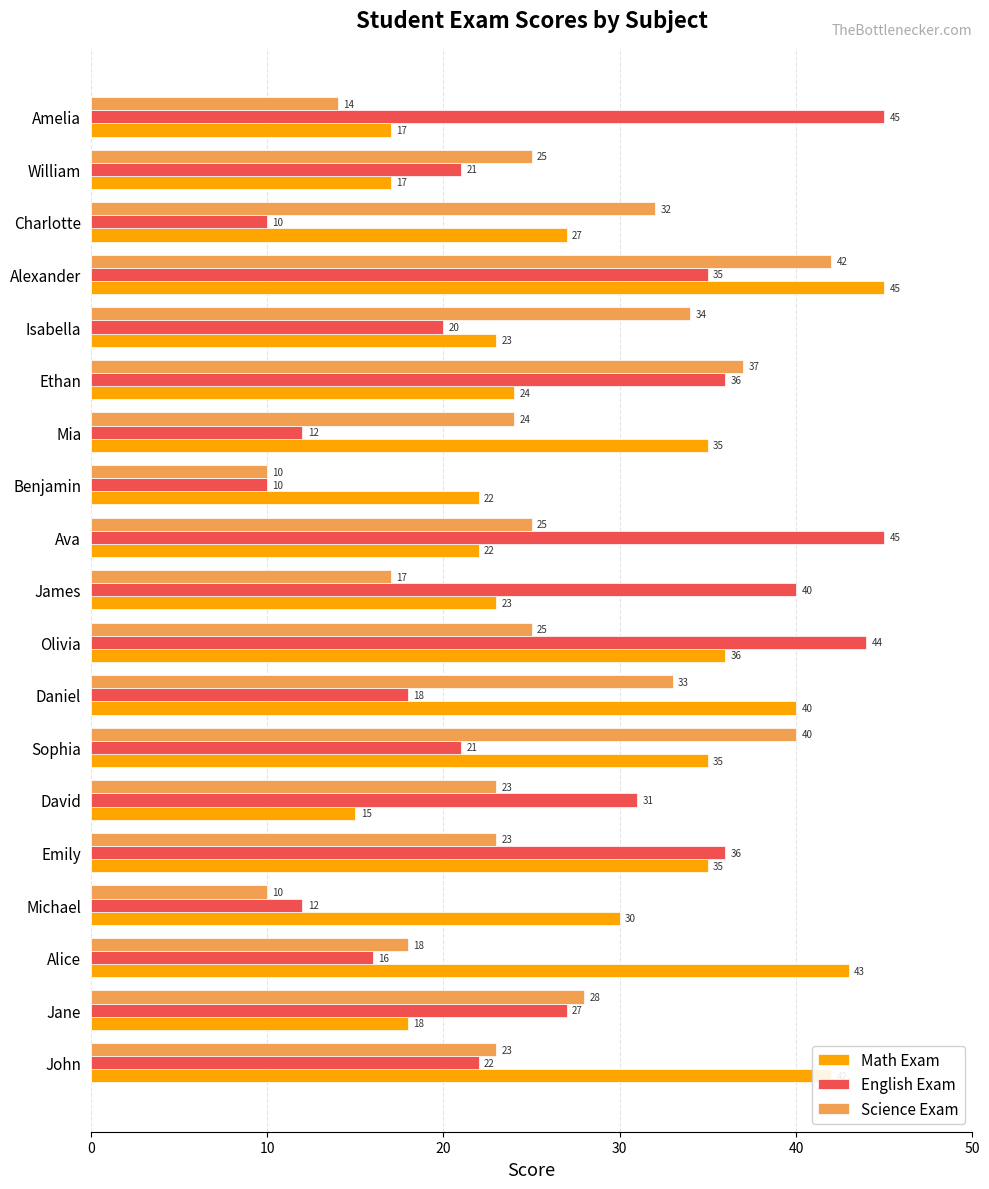

The value of English Exam at Alice is 22. True or false?

False